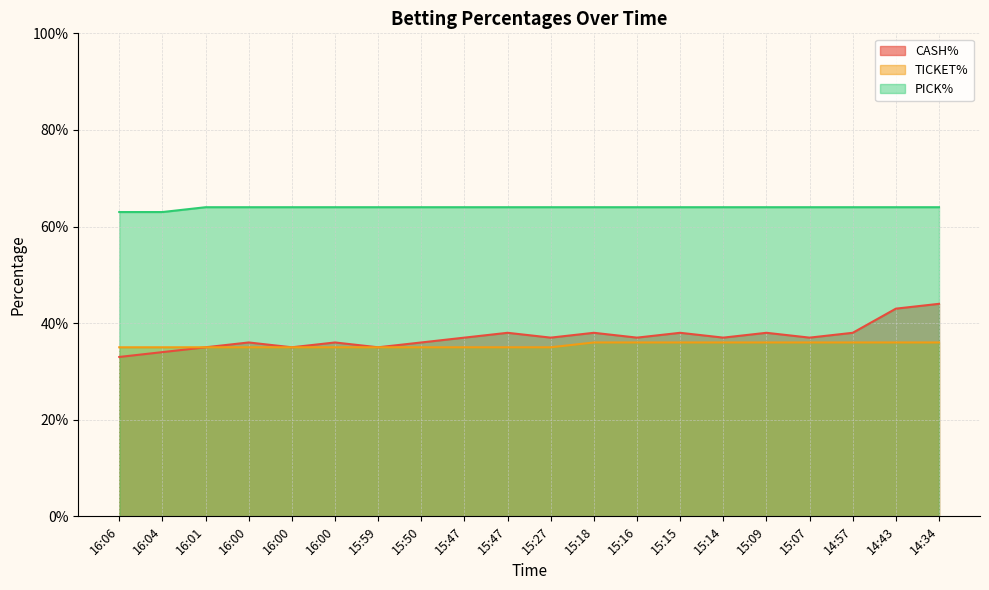

Which series has the largest range (max minus min)?

CASH%